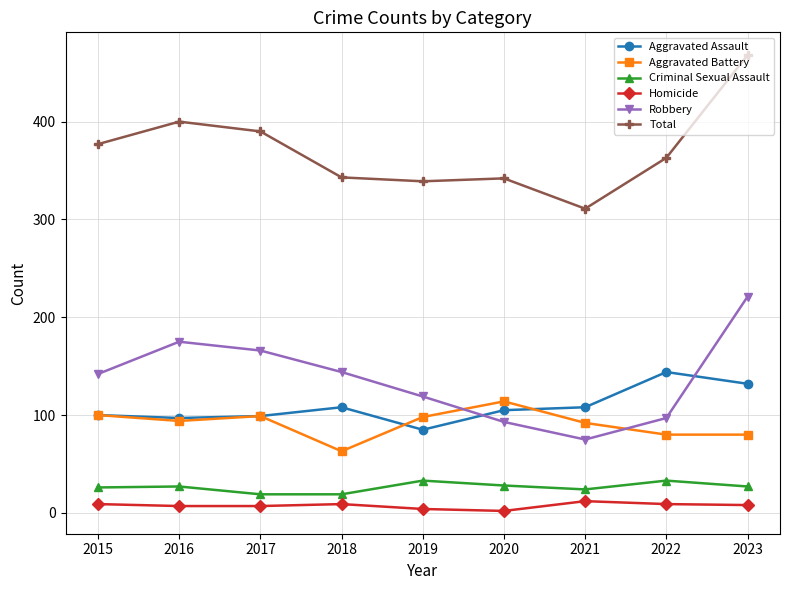

Rank the series at 2022 from lowest to highest value.

Homicide, Criminal Sexual Assault, Aggravated Battery, Robbery, Aggravated Assault, Total